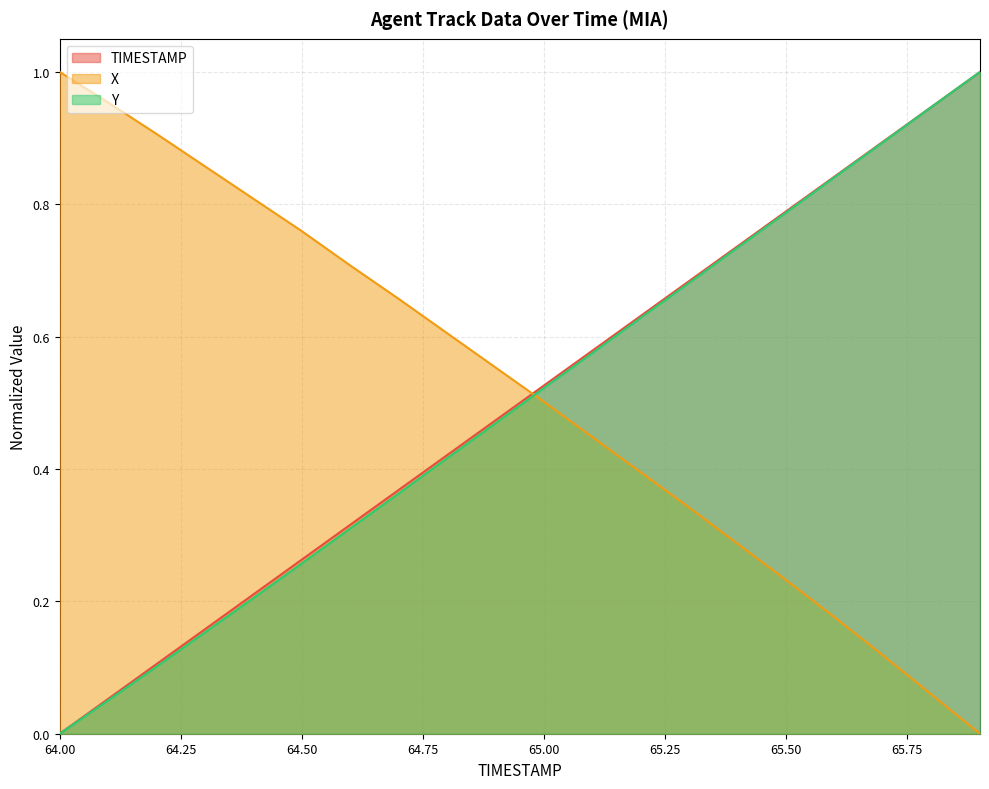

Is the value of TIMESTAMP at 65.1 greater than the value of Y at 64.5?

Yes